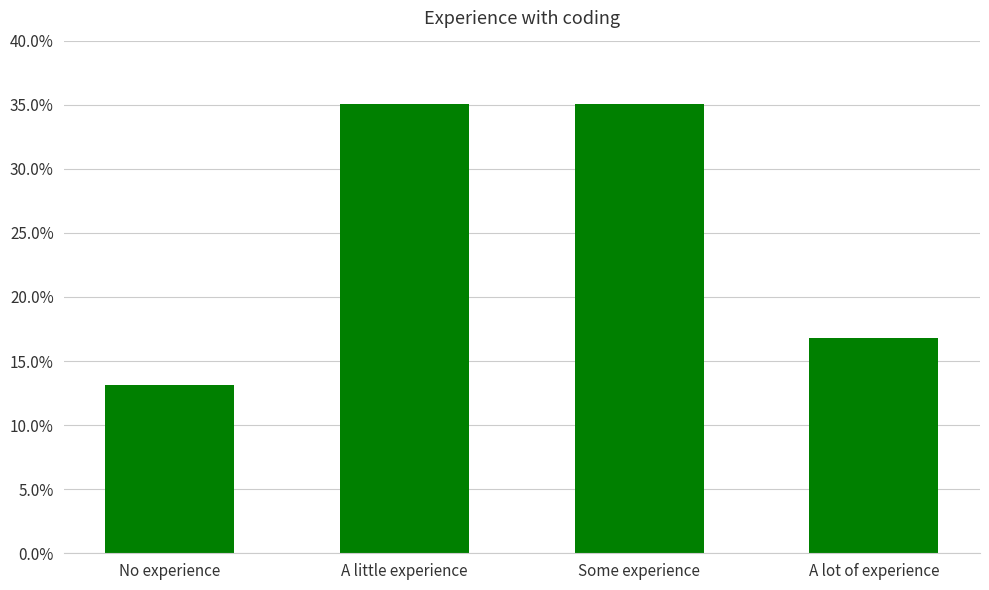

True or false: the data shows 35.0 at Some experience.

True